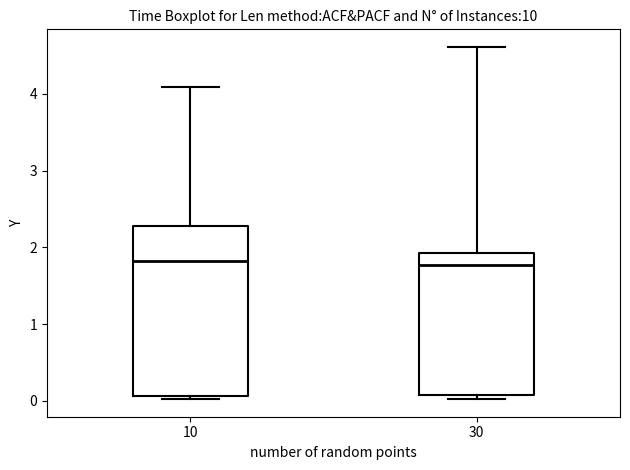

Reading left to right, transcribe this box plot: for each box, give where its median line is, the range the box spans, and where its two whiskers end, as read against the y-axis. The values are not printed on the chart, so give them approximately, as read against the axis.

10: median 1.8, box 0.1 to 2.3, whiskers 0.0 to 4.1
30: median 1.8, box 0.1 to 1.9, whiskers 0.0 to 4.6